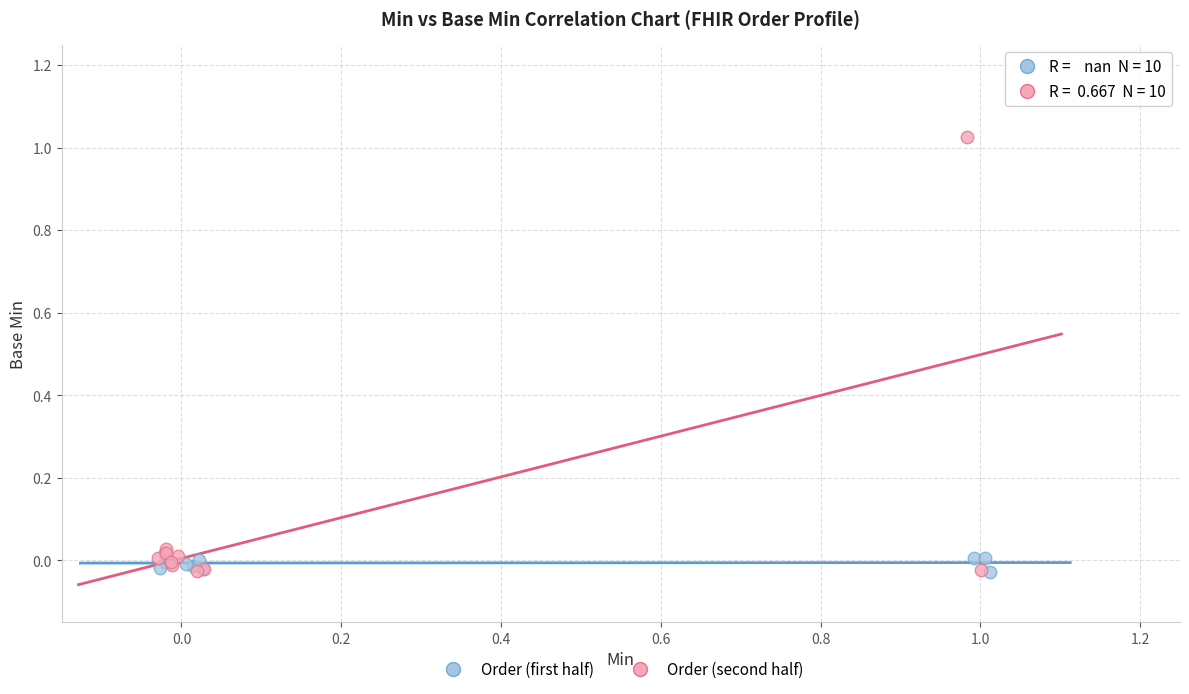

Which series contains the highest Y value?

Order (second half)